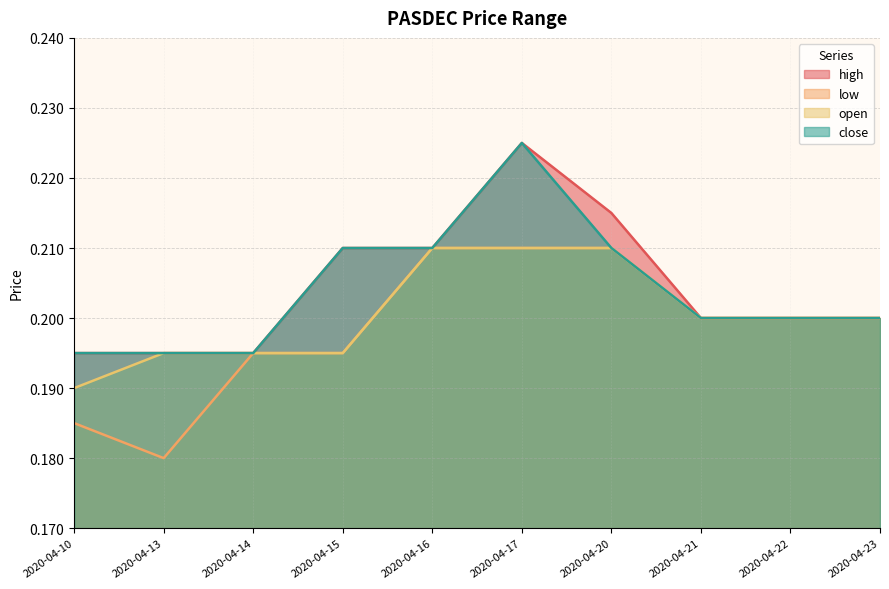

Which series has the largest total across all categories?

high